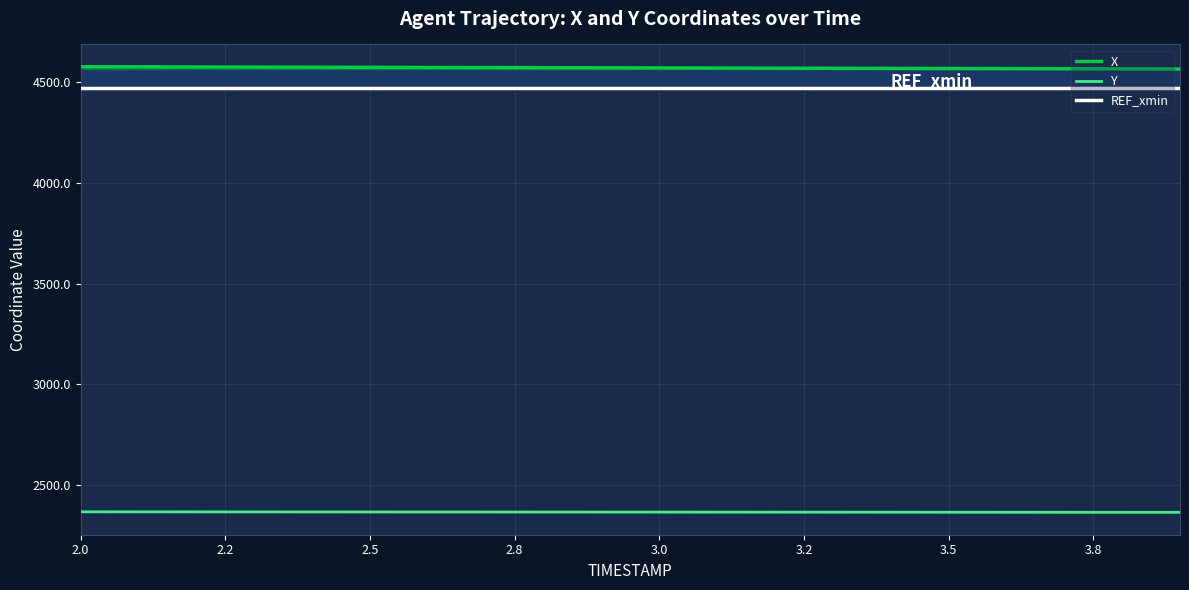

The value of Y at 3.5 is 2365.3. True or false?

True